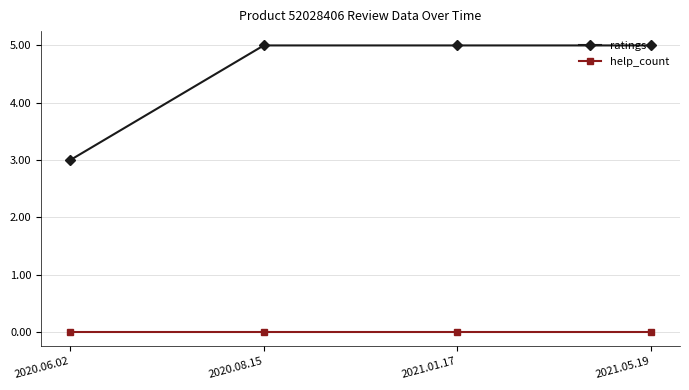

What is the approximate value of ratings at 2021.01.17?

5